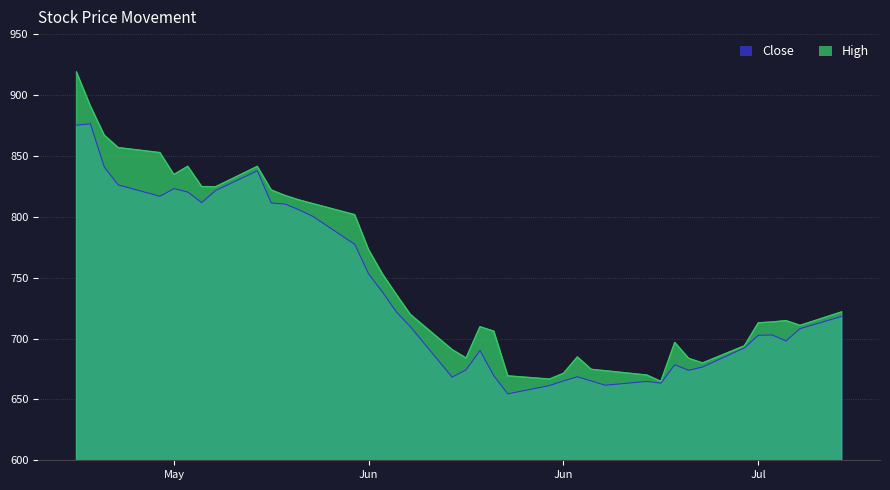

What are all the series names shown in the legend?

Close, High